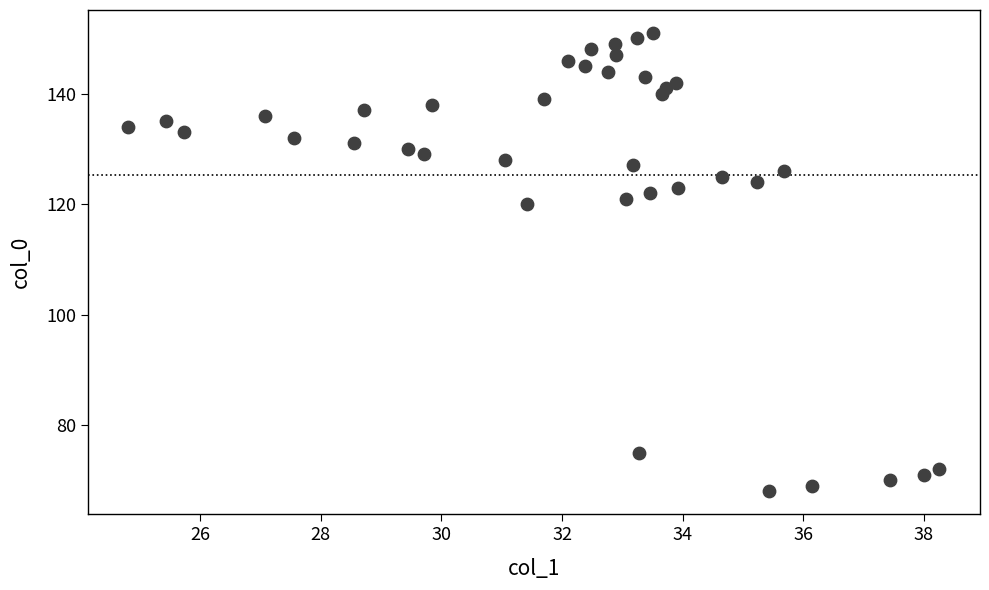

What is the range of Y values (max minus min)?

83